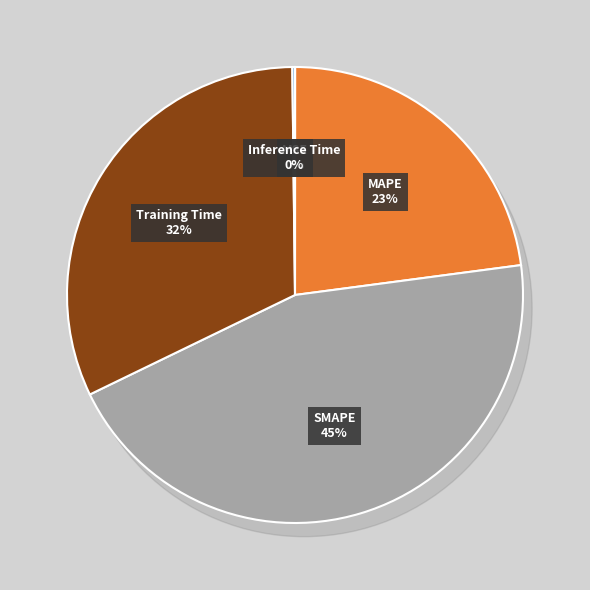

True or false: MAPE accounts for 23% of the total.

True